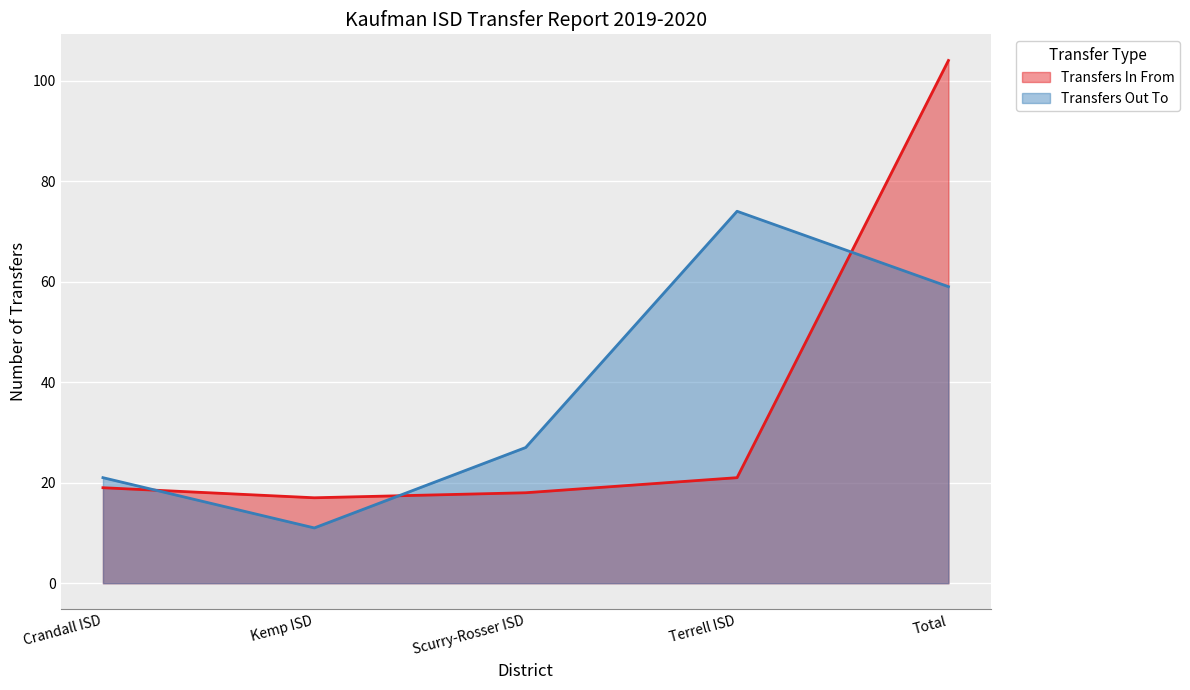

Rank the series by their maximum value, from highest to lowest.

Transfers In From, Transfers Out To